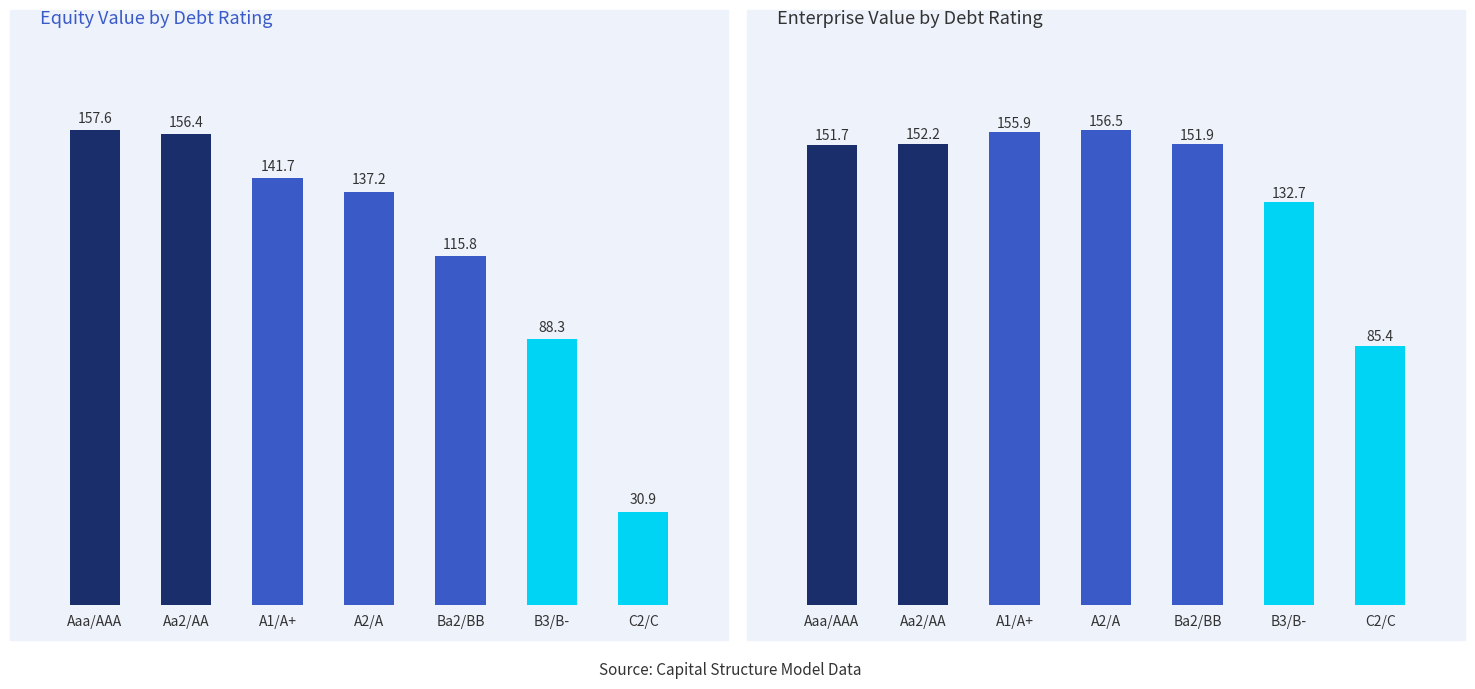

Which category has the lowest value in the enterprise_value series?

C2/C